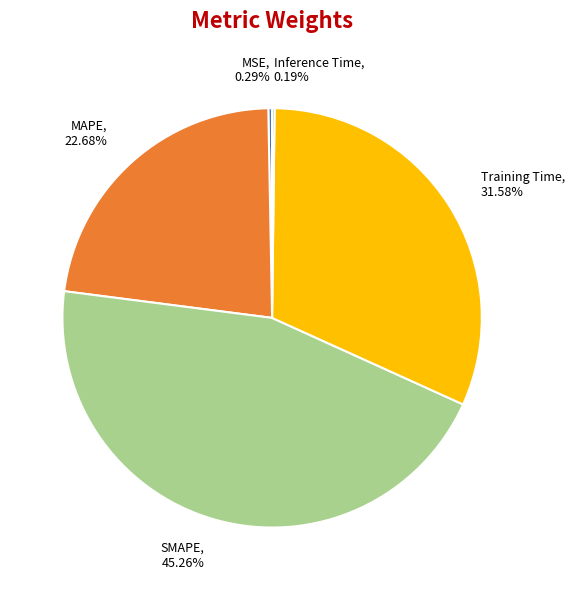

Which slice is the largest?

SMAPE